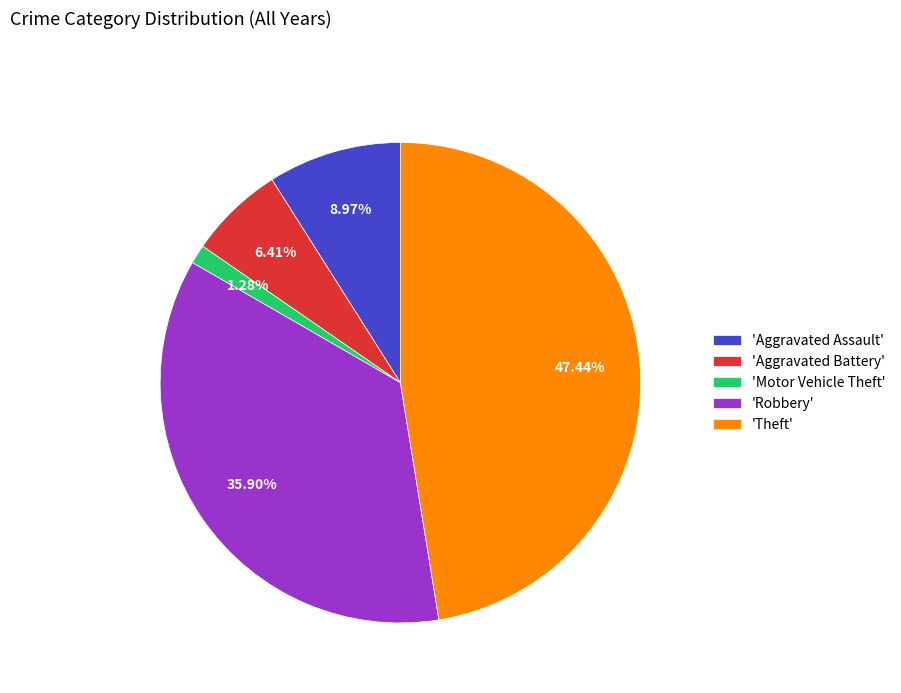

Is there a majority slice in this chart?

No